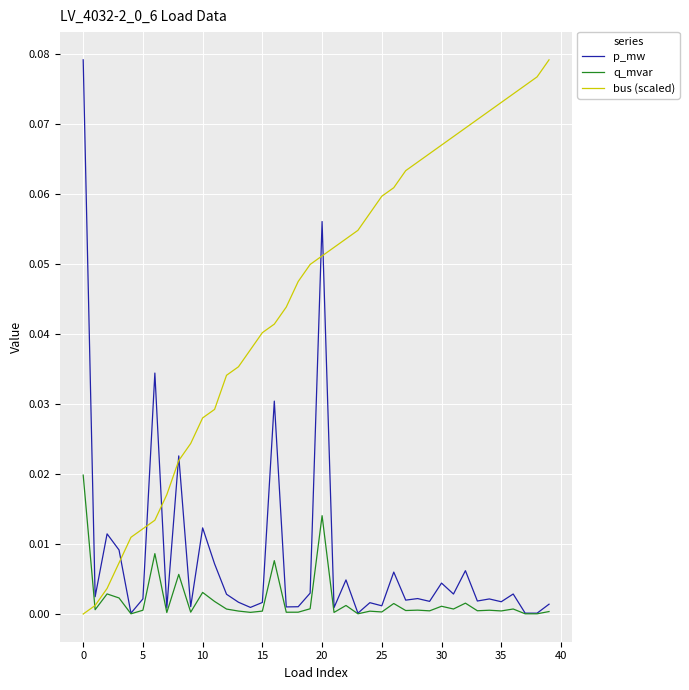

Which series has the largest total across all categories?

bus (scaled)